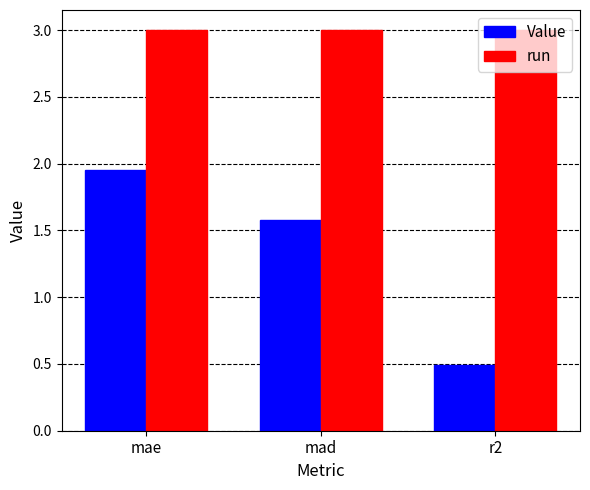

What is the smallest value displayed?

0.5